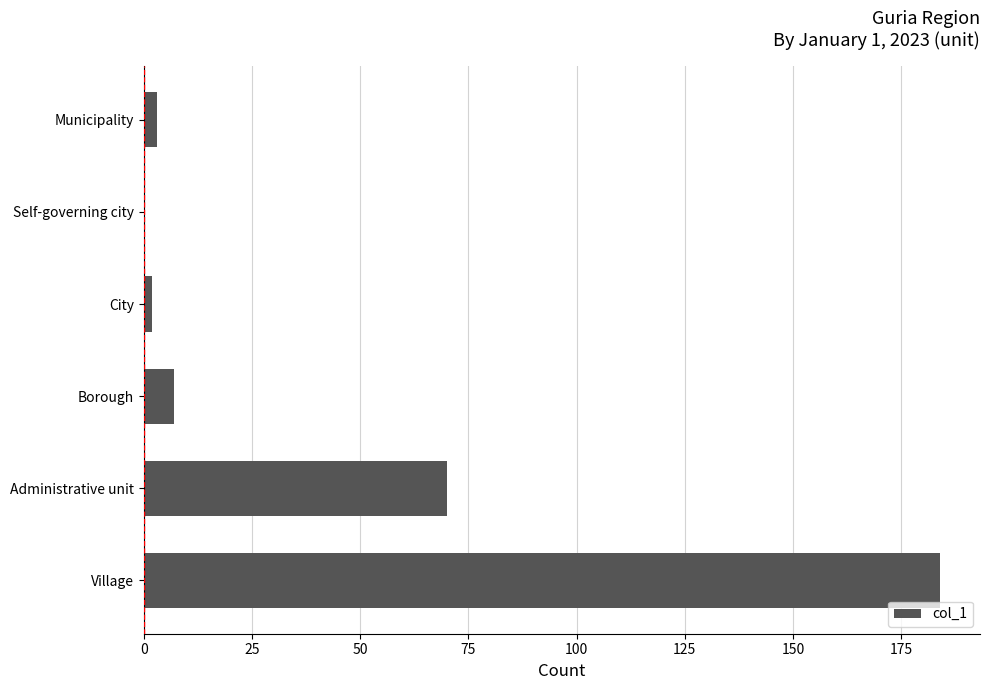

What is the greatest value displayed?

184